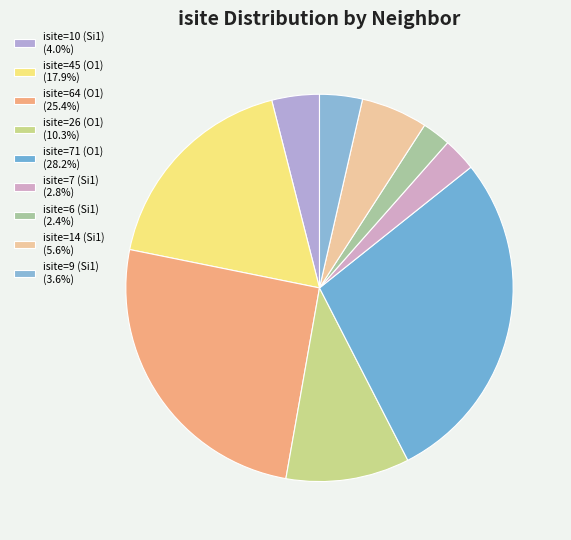

Is it true that isite=6 (Si1) is 12% of the pie?

False